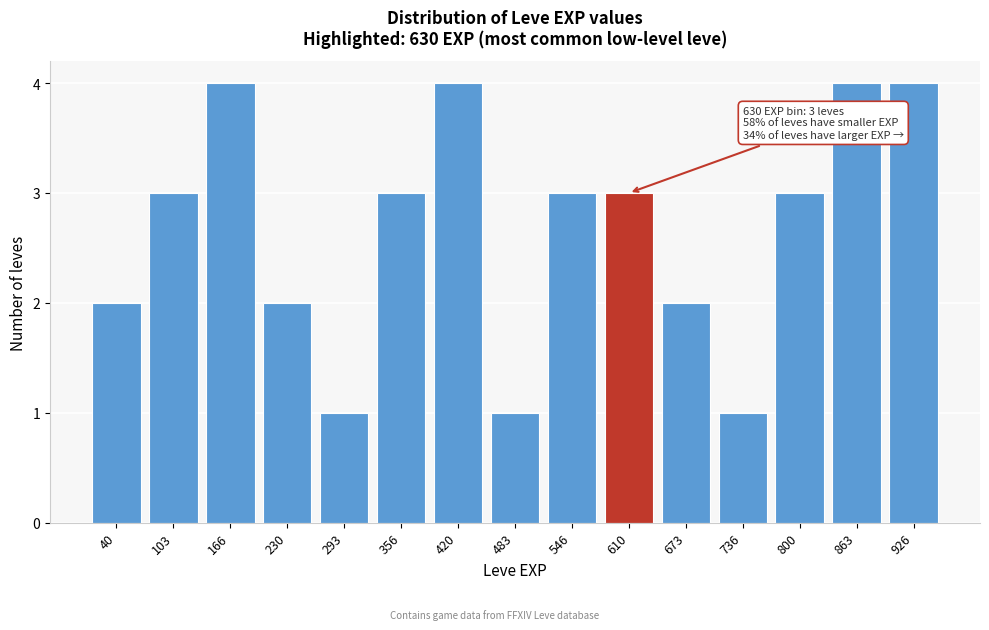

Reading left to right, extract all data points from this chart.

40=2	103=3	166=4	230=2	293=1	356=3	420=4	483=1	546=3	610=3	673=2	736=1	800=3	863=4	926=4